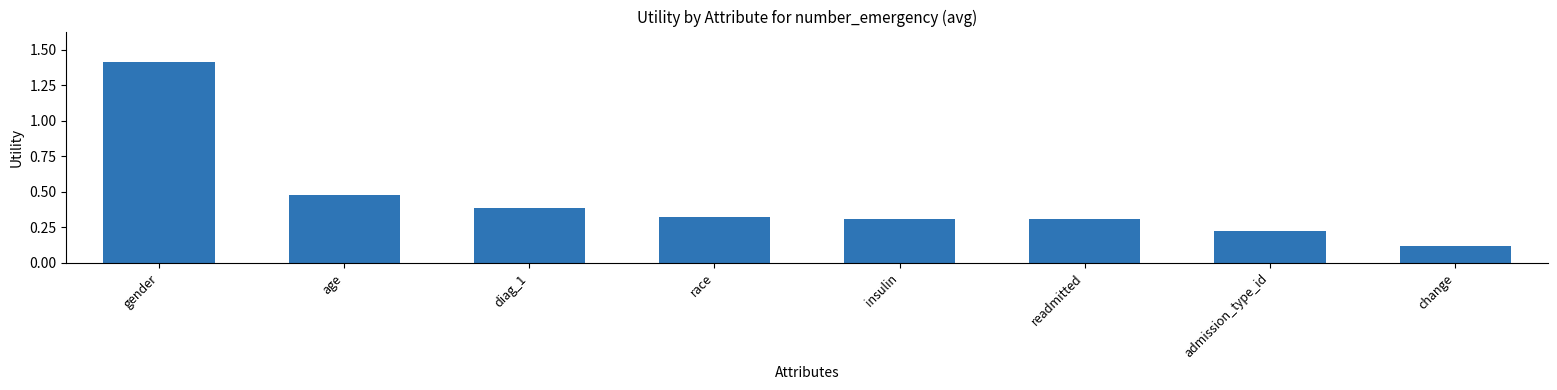

What is the label of the 6th bar from the right?

diag_1